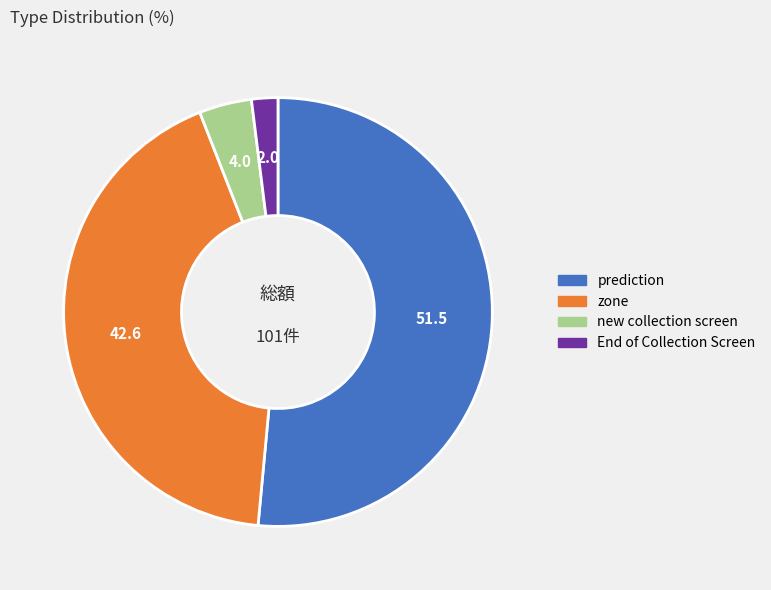

The End of Collection Screen slice represents 14% of the pie. True or false?

False